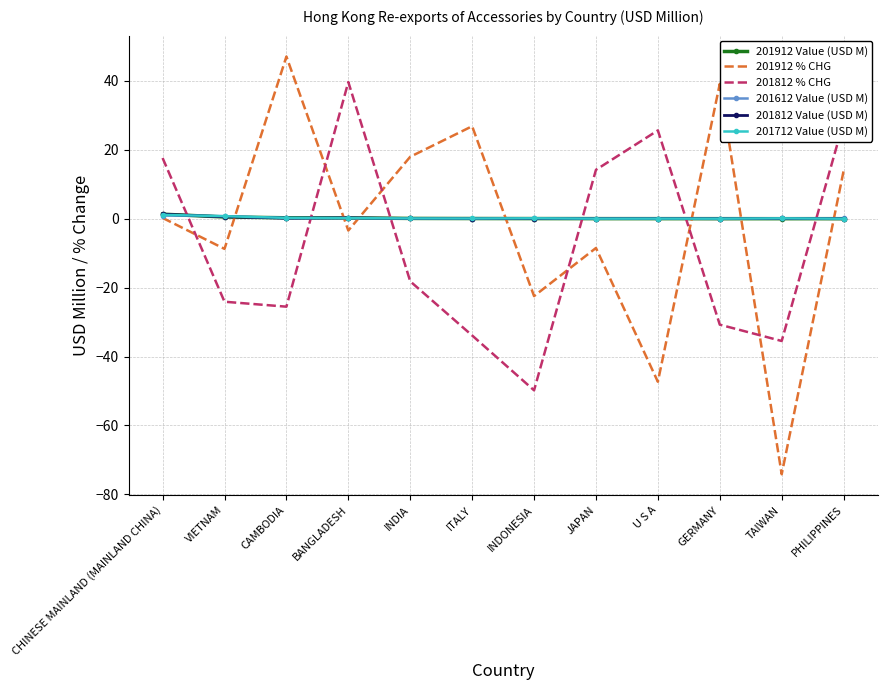

Is the value of 201912 Value (USD M) at TAIWAN greater than the value of 201812 % CHG at CHINESE MAINLAND (MAINLAND CHINA)?

No